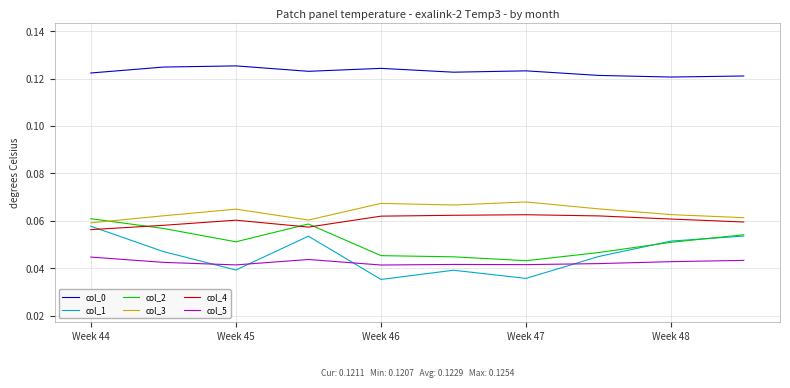

True or false: col_3 and col_0 cross at least once.

False